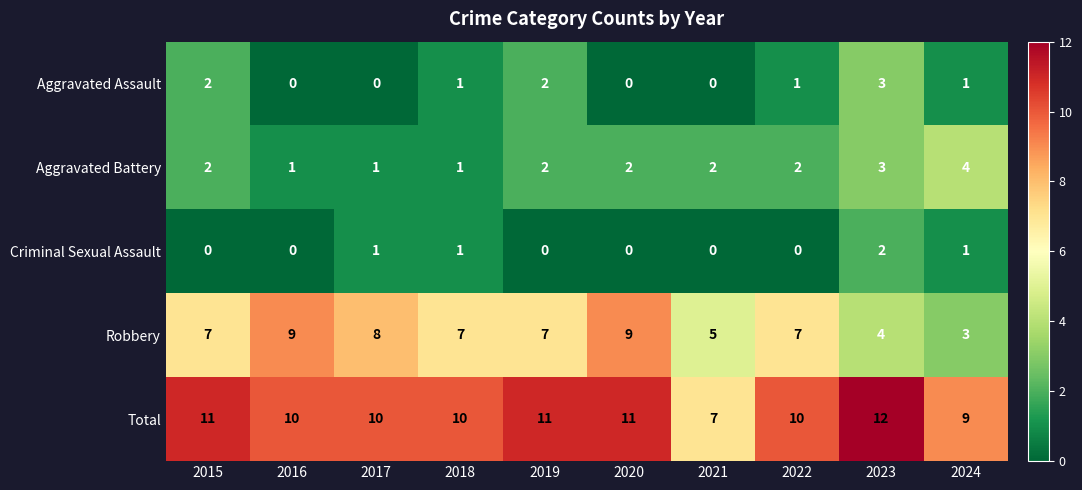

What is the sum of all Aggravated Assault values?

10